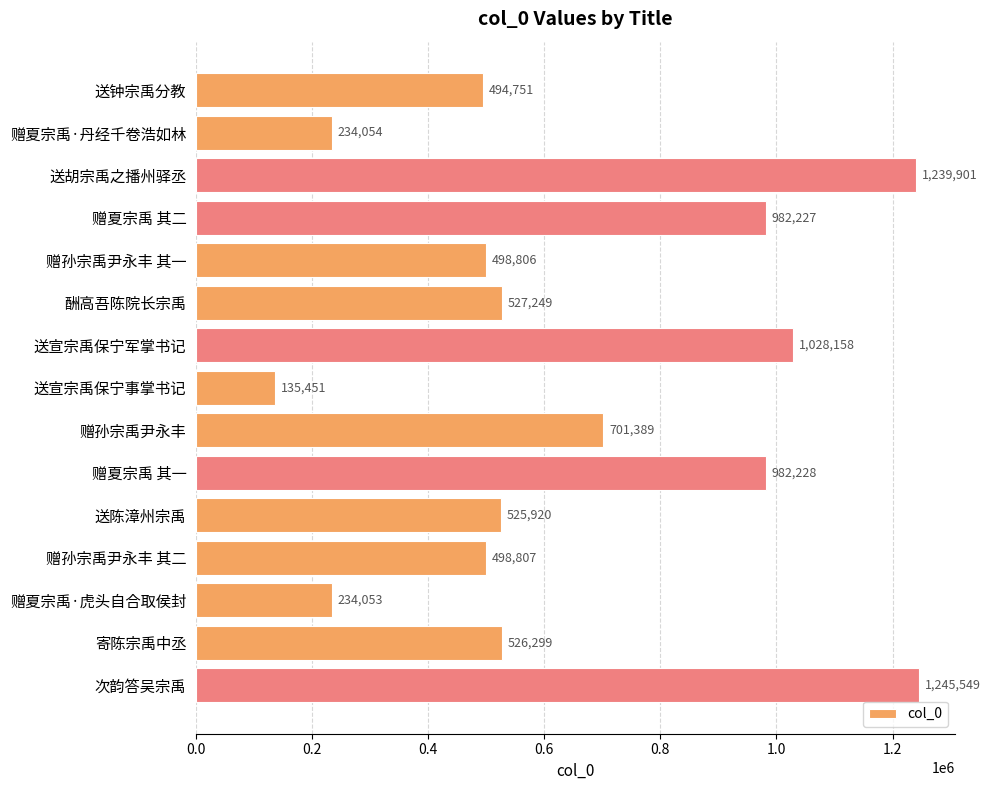

What is the change in value from 赠夏宗禹 其二 to 赠夏宗禹·虎头自合取侯封?

-748174